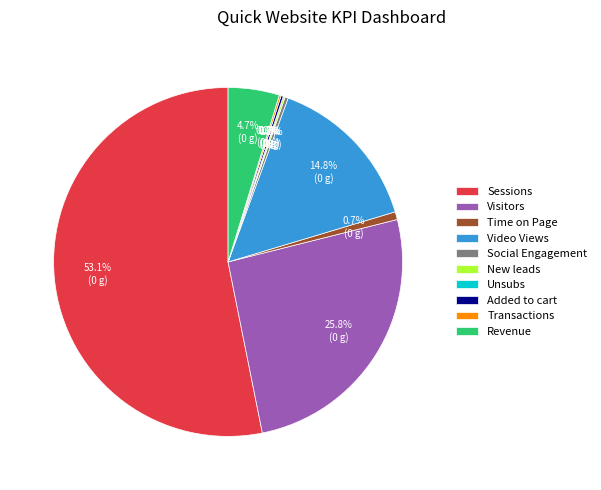

Does Sessions account for over 50% of the chart?

Yes